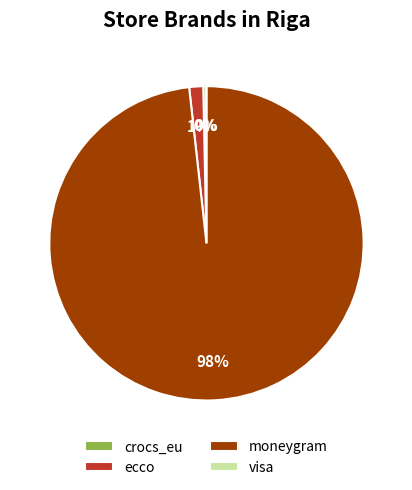

Which slice represents more than half of the pie?

moneygram